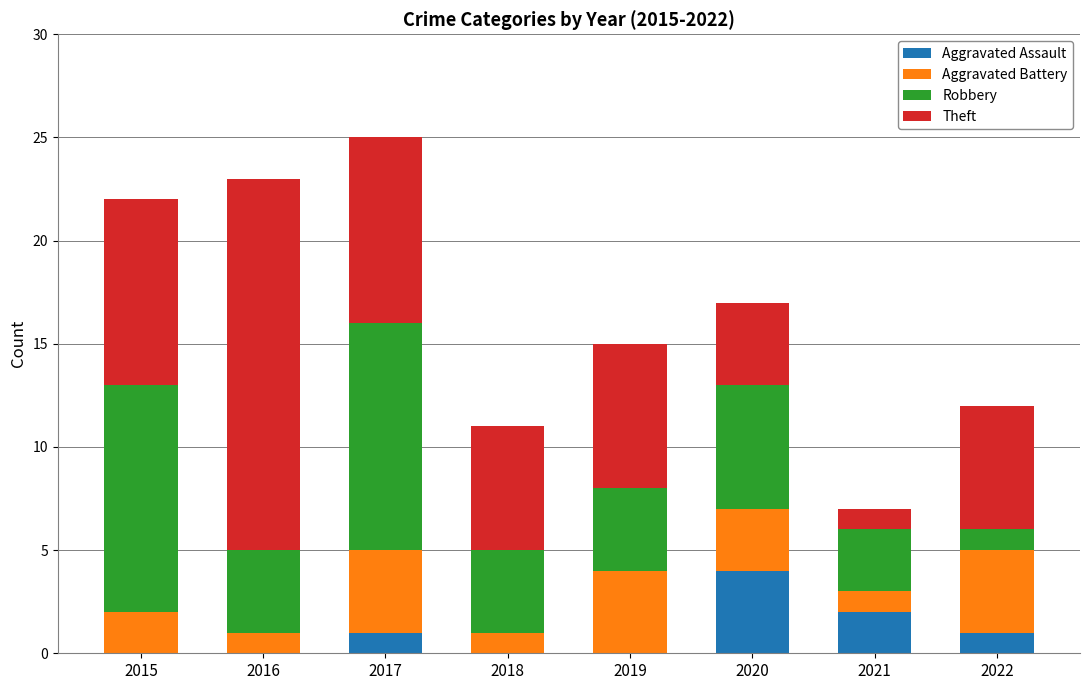

What is the total value across all series at 2017?

25